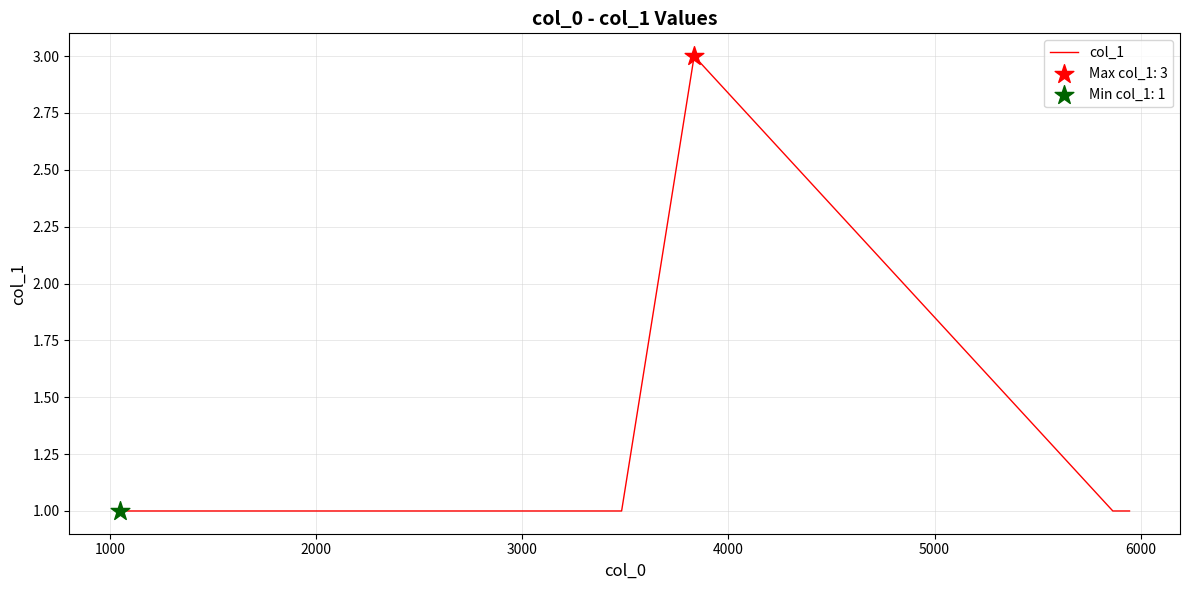

True or false: the data has more than 1 interior local peaks.

False